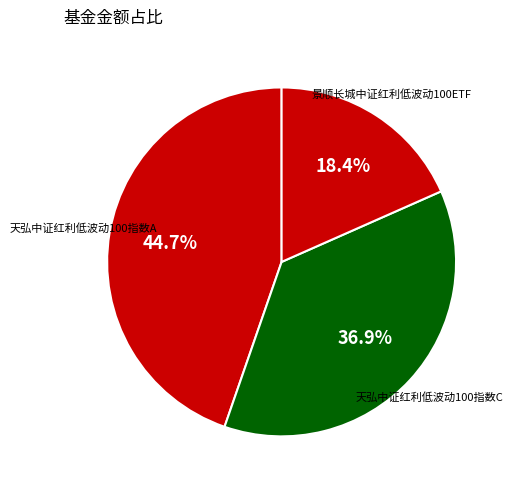

Count the number of slices in the pie.

3